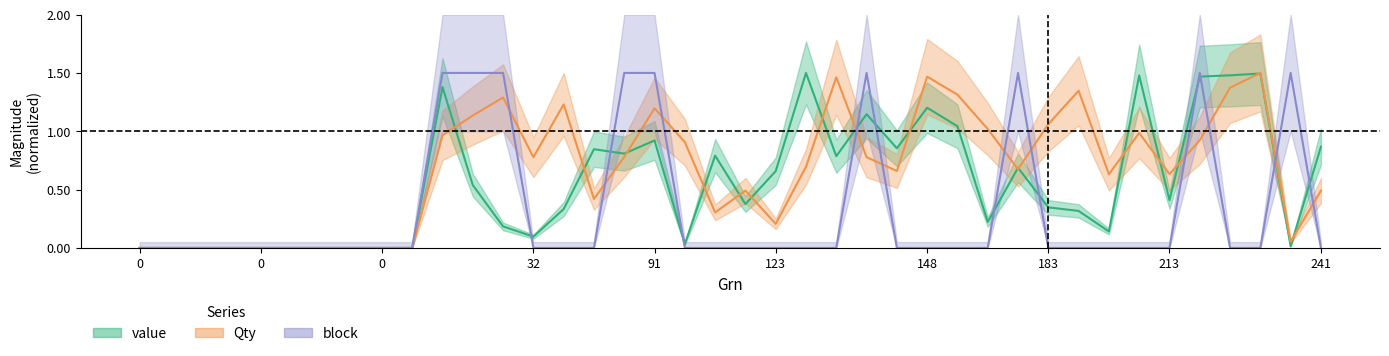

What are all the series names shown in the legend?

value, Qty, block